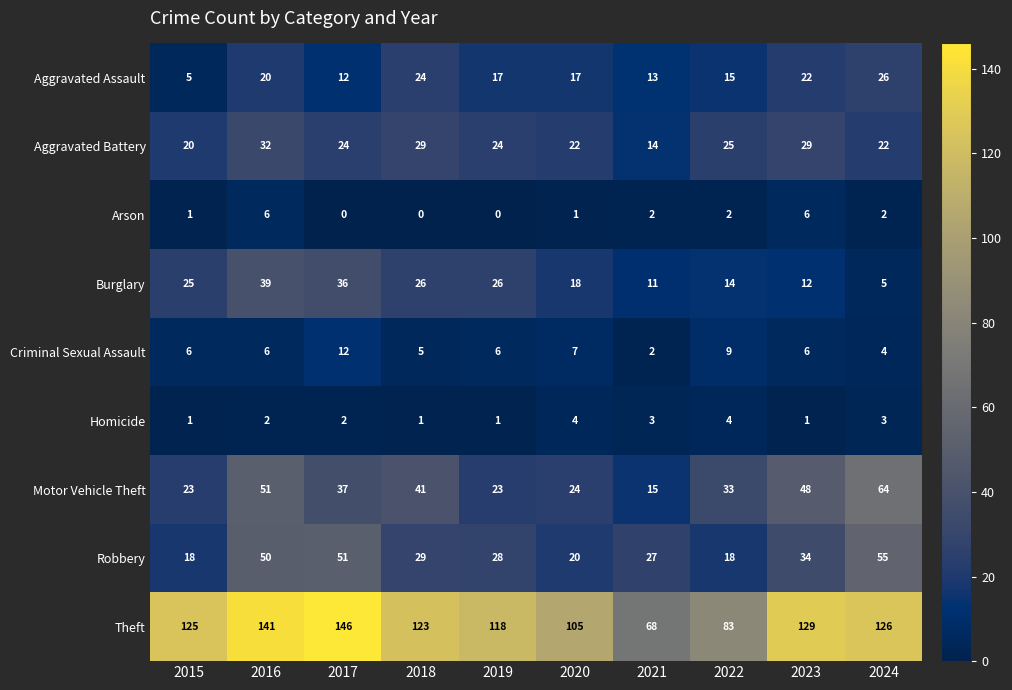

At which category is the sum across all series the highest?

2016